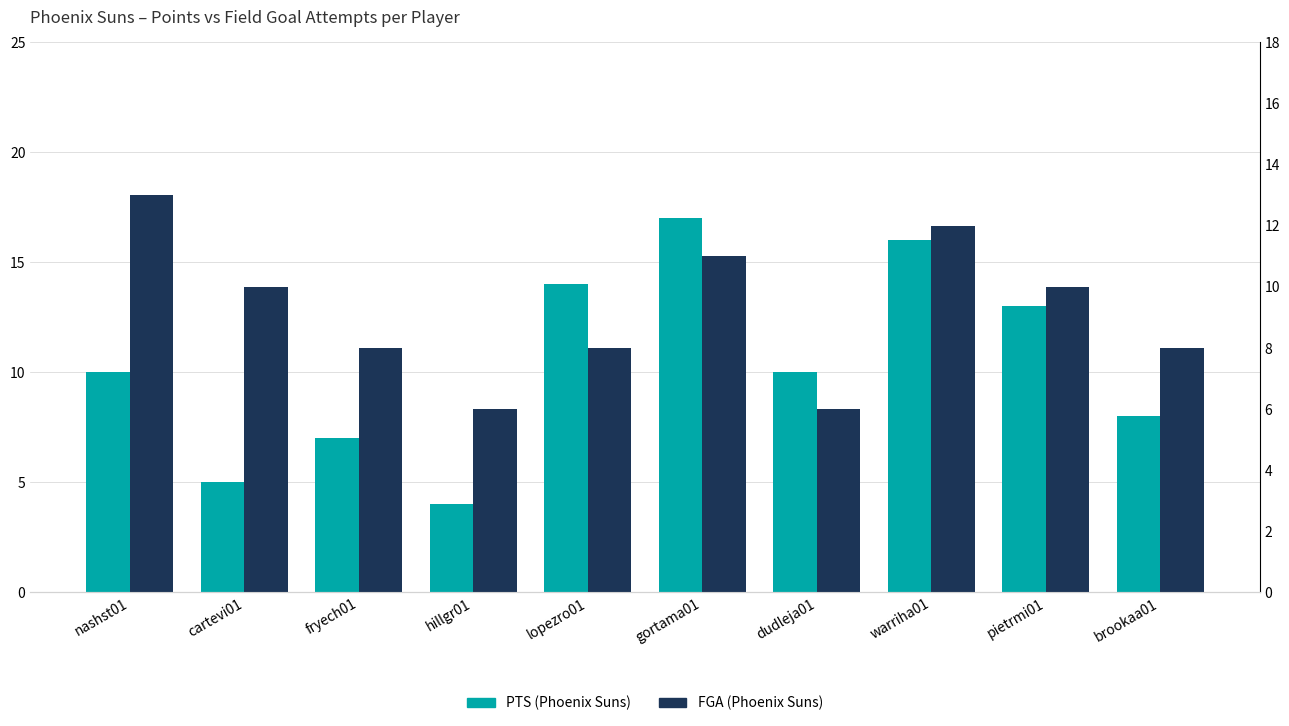

Reading right to left, transcribe all the data shown in this chart.

PTS (Suns): brookaa01=8	pietrmi01=13	warriha01=16	dudleja01=10	gortama01=17	lopezro01=14	hillgr01=4	fryech01=7	cartevi01=5	nashst01=10
FGA (Suns): brookaa01=8	pietrmi01=10	warriha01=12	dudleja01=6	gortama01=11	lopezro01=8	hillgr01=6	fryech01=8	cartevi01=10	nashst01=13